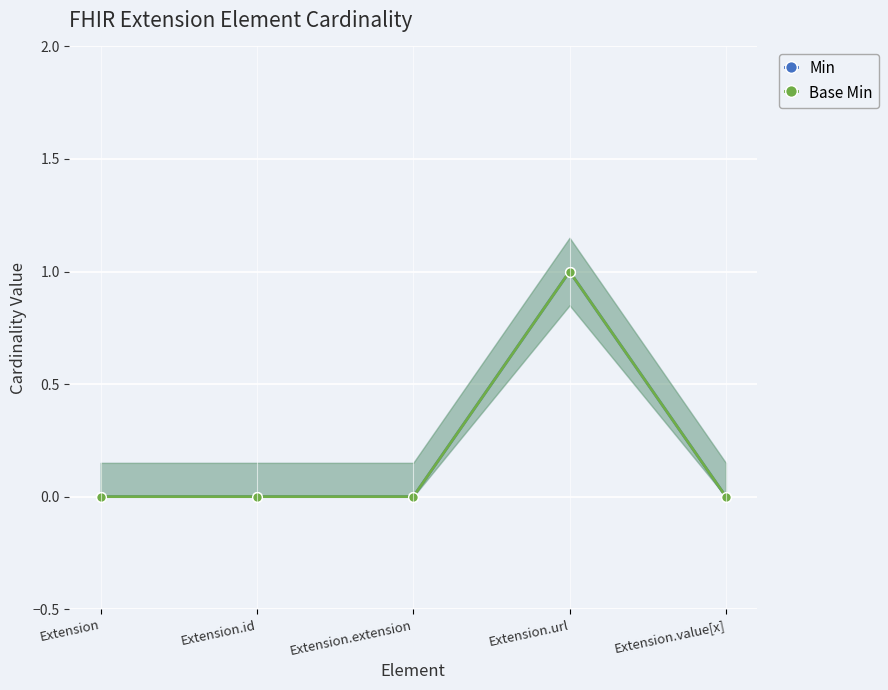

What are all the series names shown in the legend?

Min, Base Min